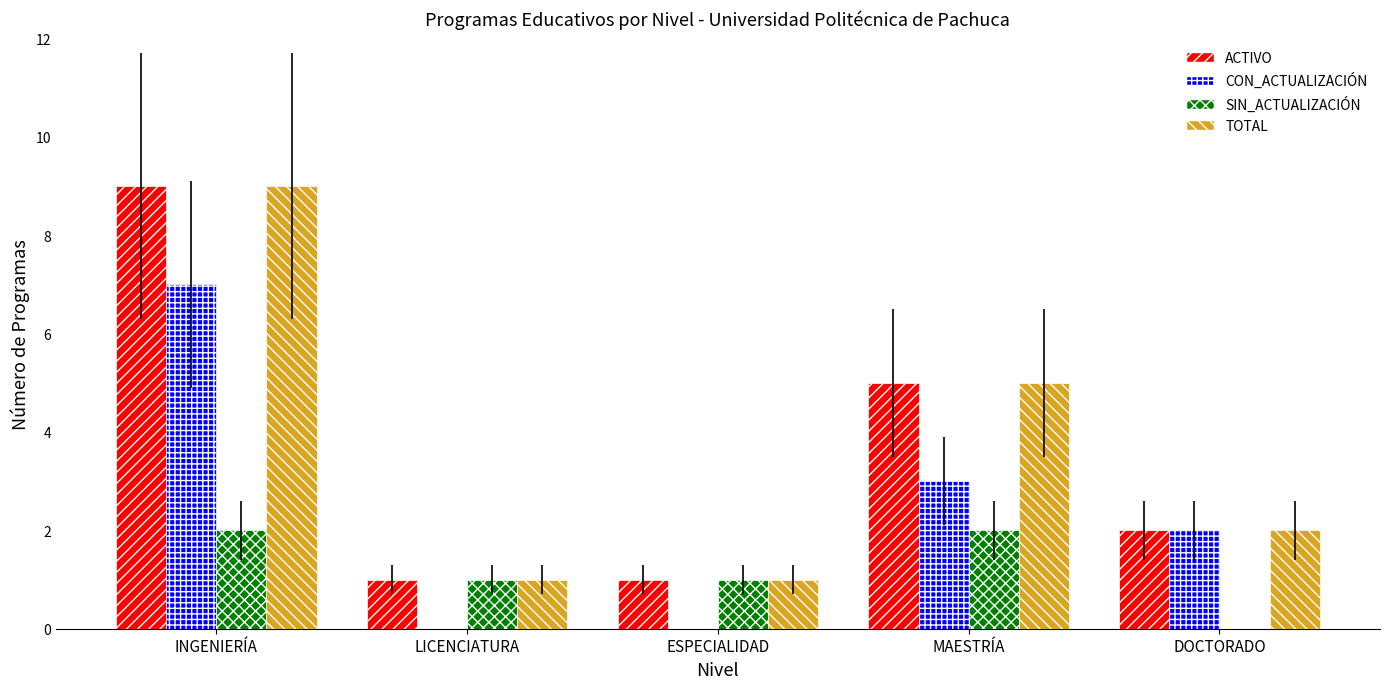

What is the sum of all CON_ACTUALIZACIÓN values?

12